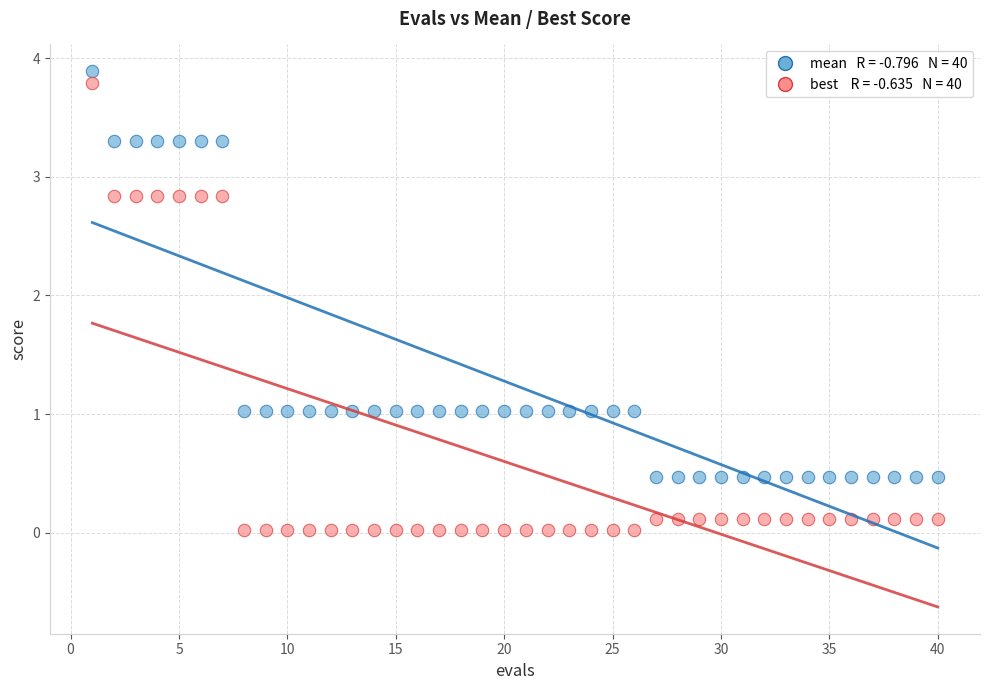

Across all data points, what is the range of Y values (max minus min)?

3.9